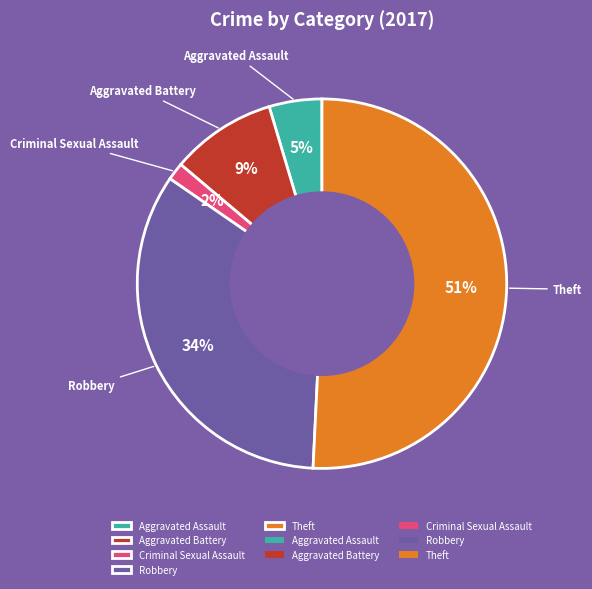

Is the sum of Robbery and Aggravated Battery greater than half?

No